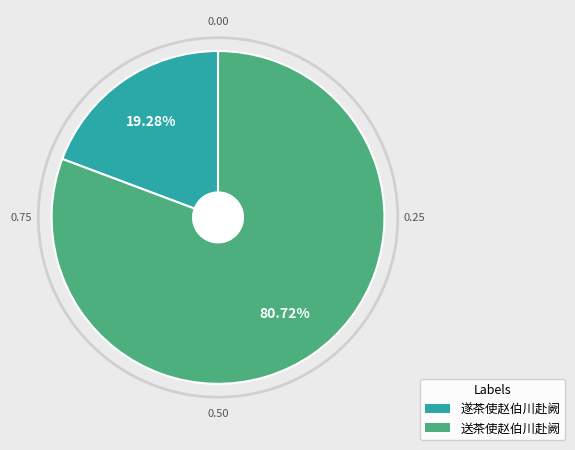

To the nearest percent, what is the combined percentage of 遂茶使赵伯川赴阙 and 送茶使赵伯川赴阙?

100%